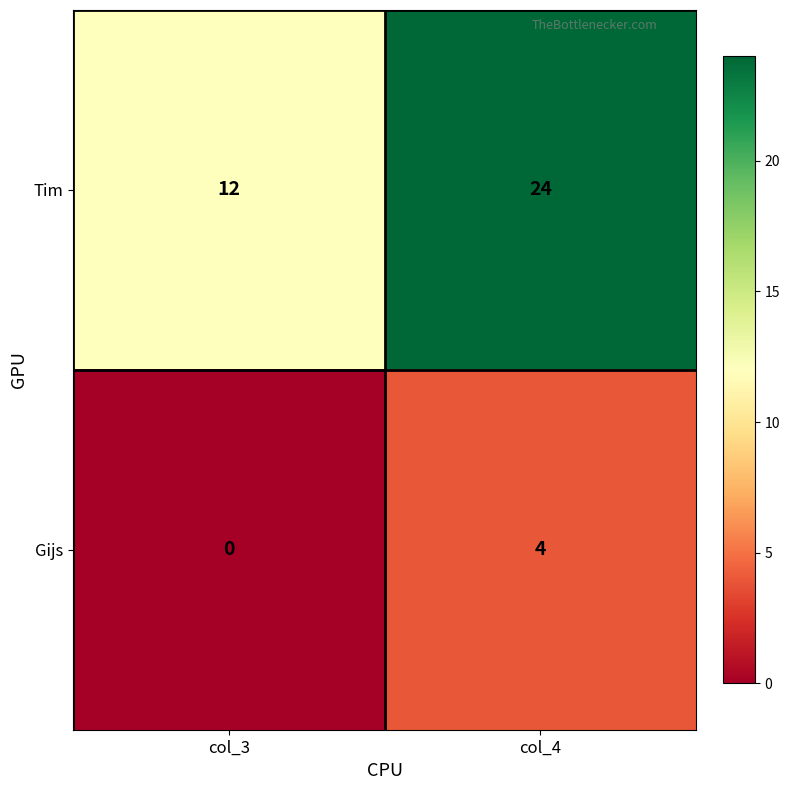

The value of Tim at col_4 is 24. True or false?

True